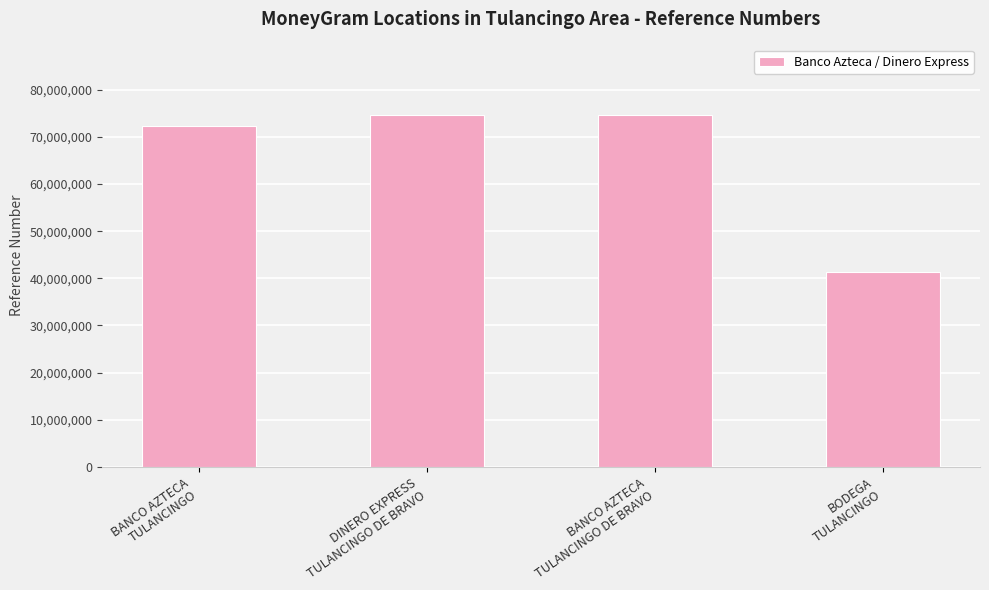

What is the ratio of the value at DINERO EXPRESS
TULANCINGO DE BRAVO to the value at BANCO AZTECA
TULANCINGO?

1.0